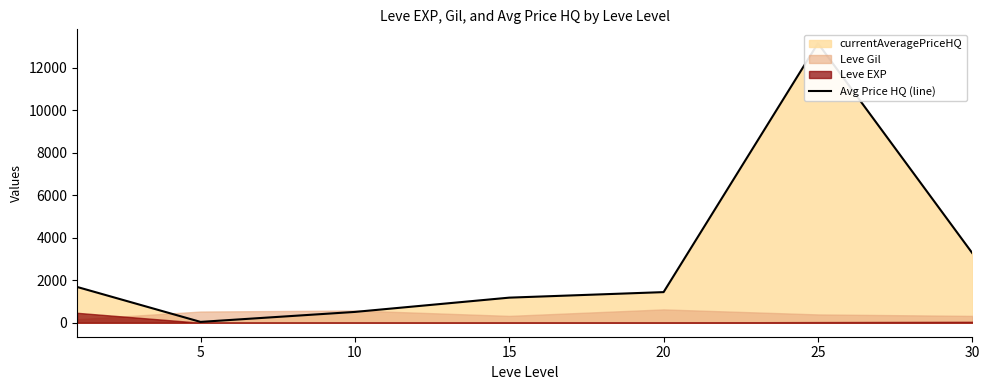

What is the ratio of the value at 25 to the value at 20?

9.1